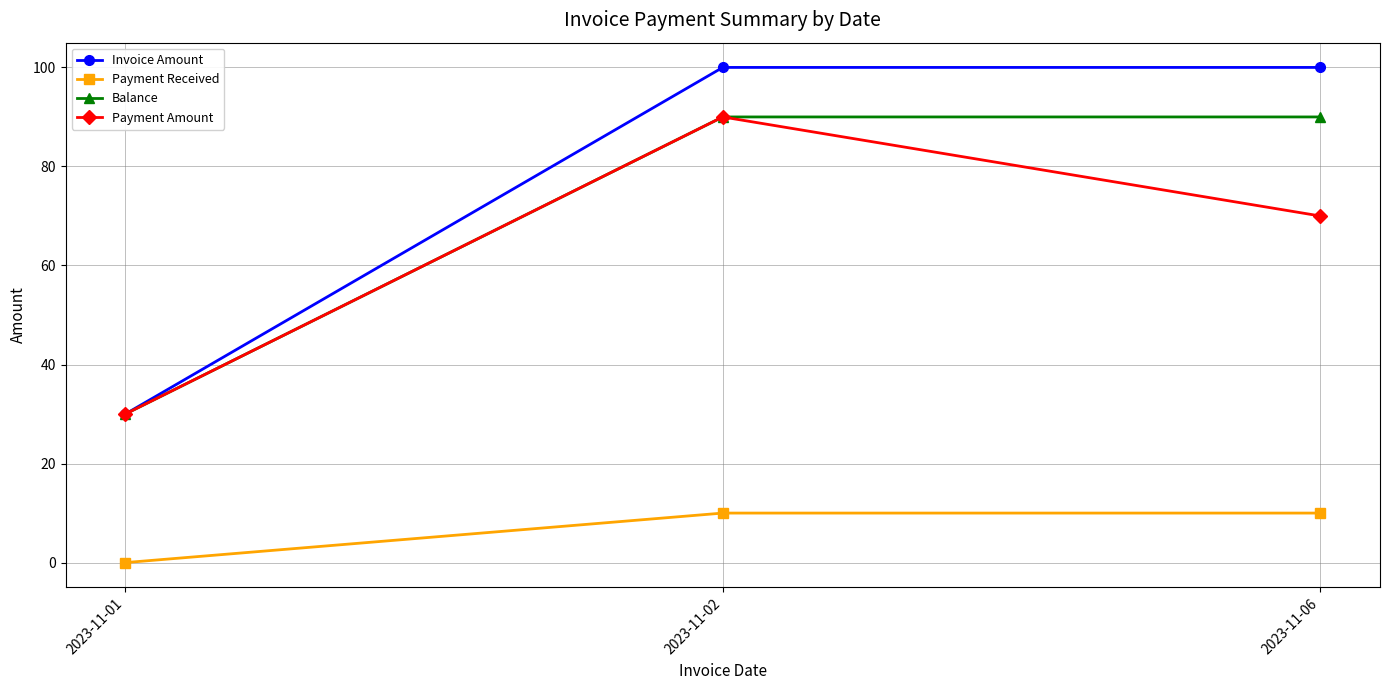

The Balance series shows 51 at 2023-11-01. True or false?

False